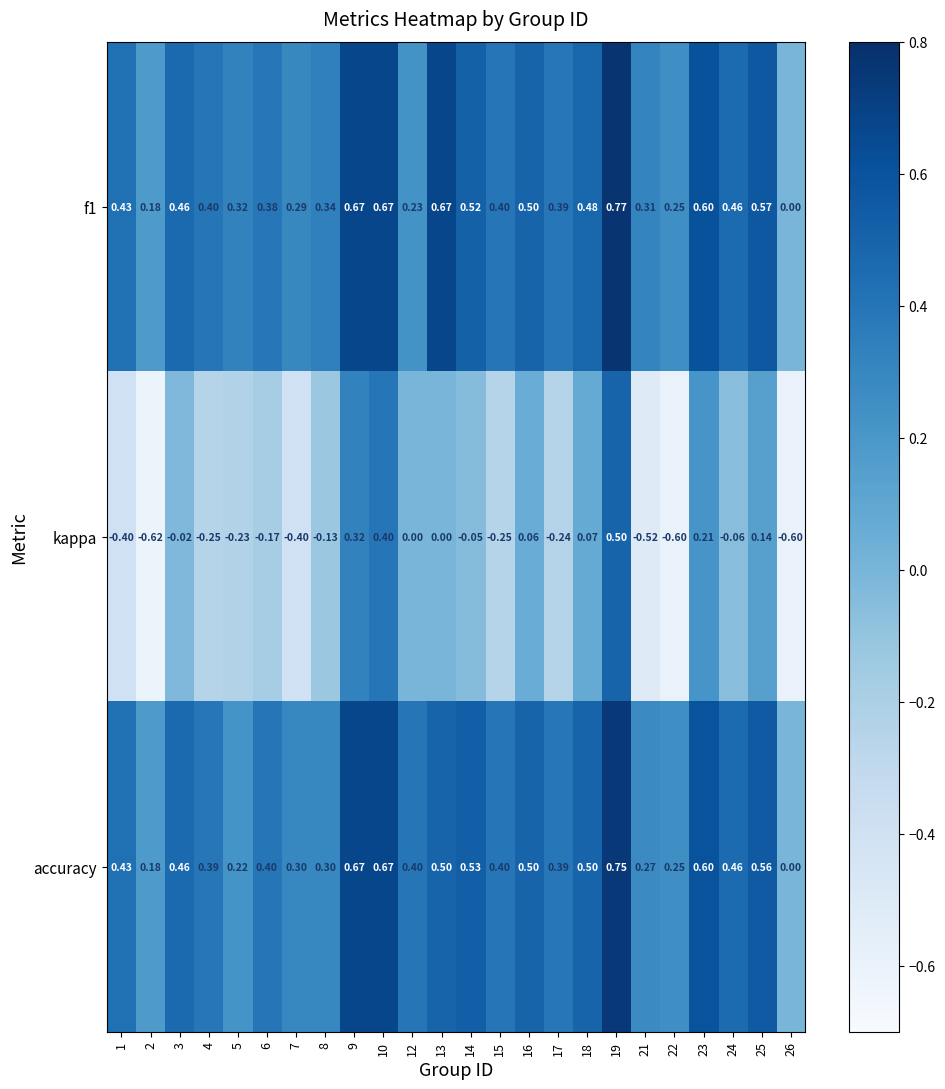

Which category has the highest value across all series?

19